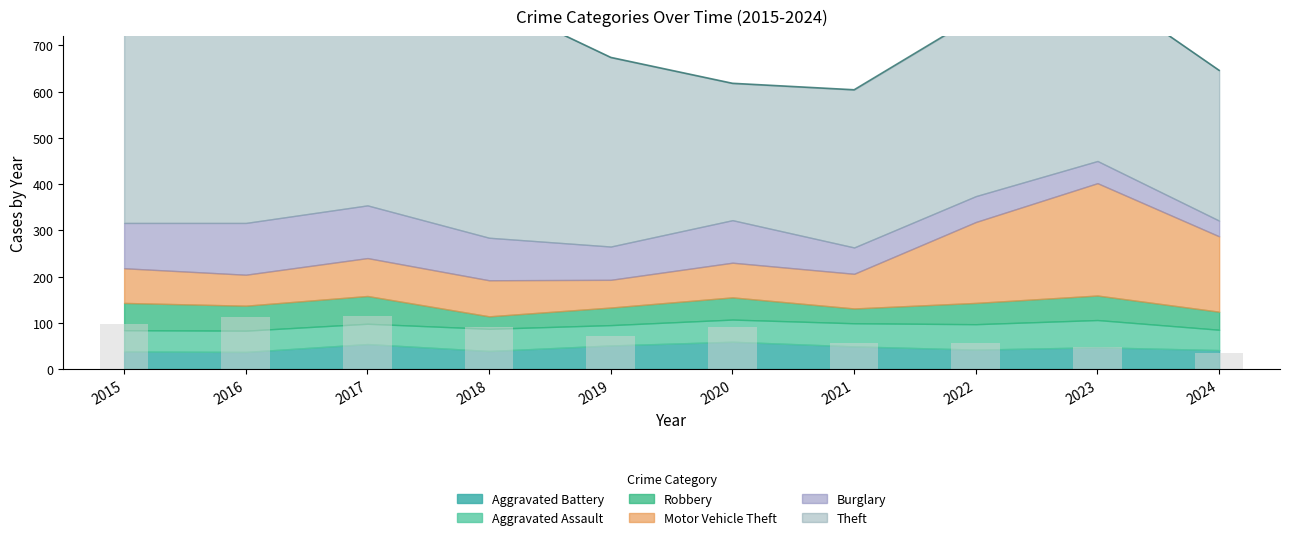

At which label does Burglary reach its peak?

2017